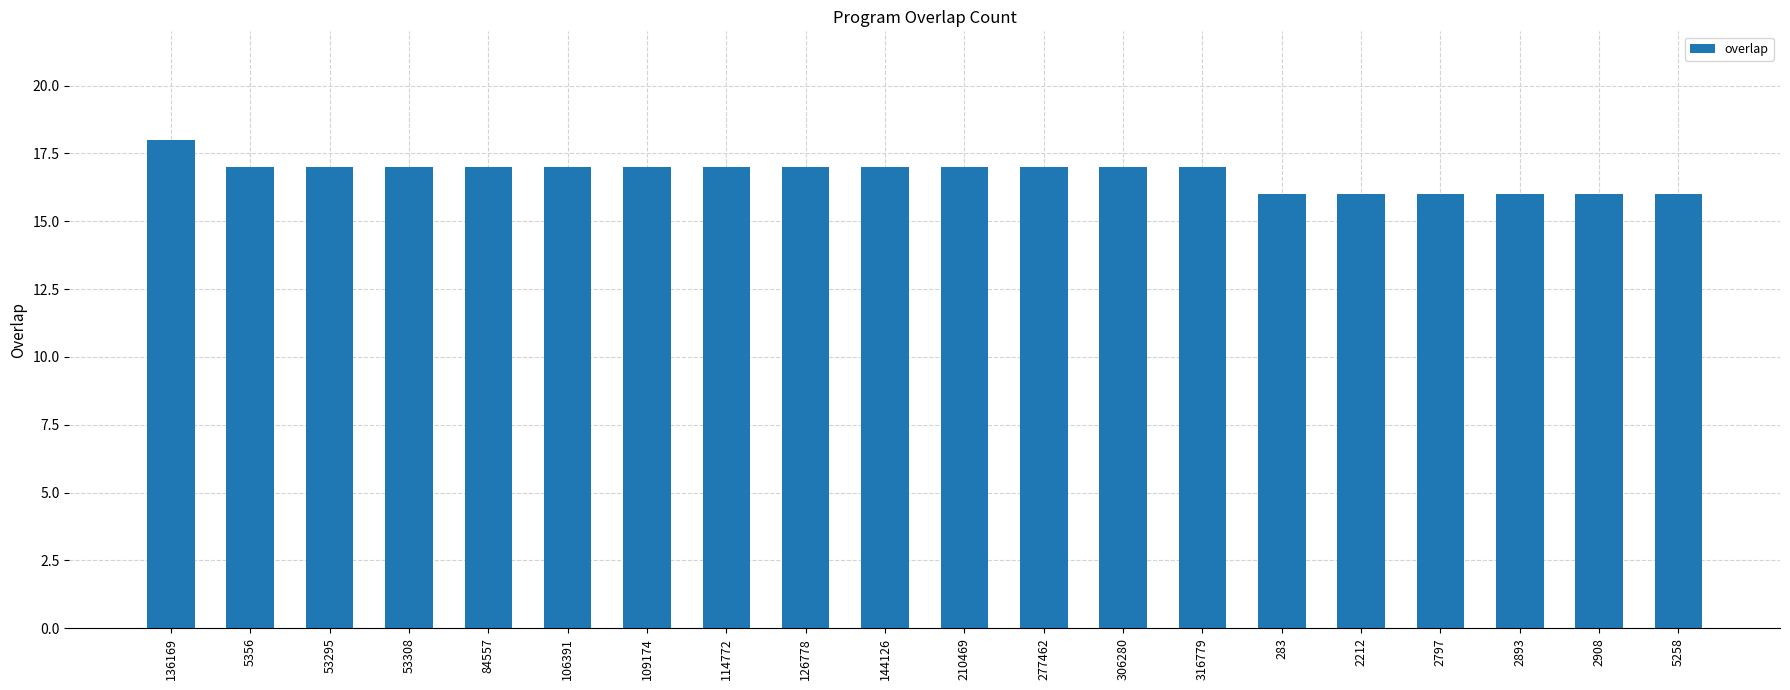

True or false: the data shows 17 at 316779.

True